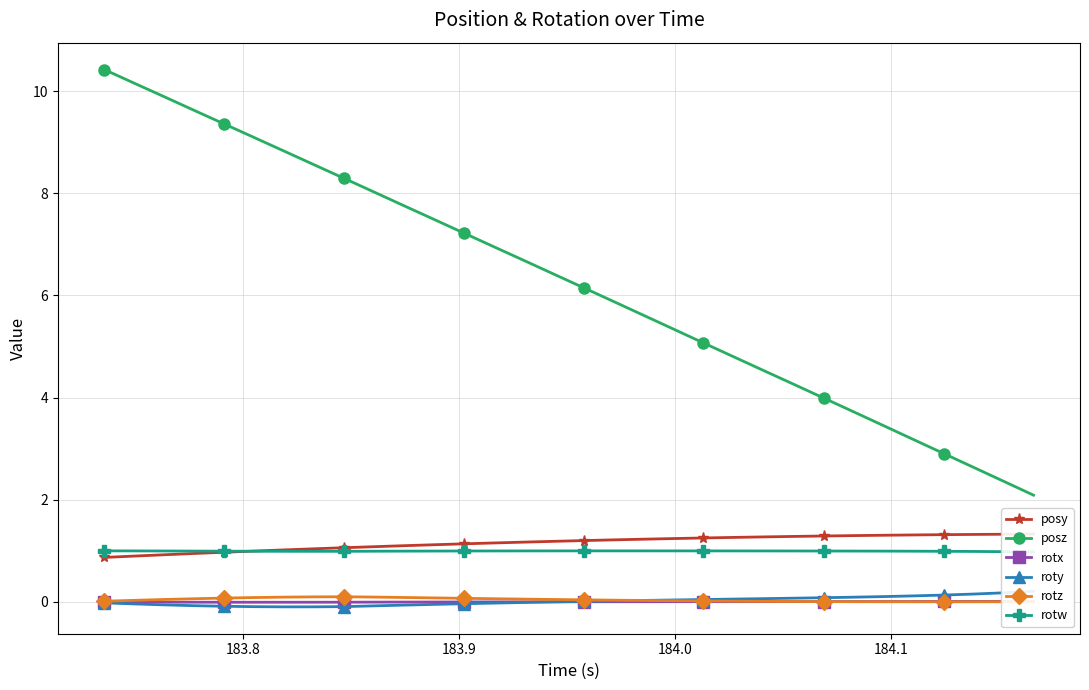

What is the value of the posz point at the 15th from the left?

6.7